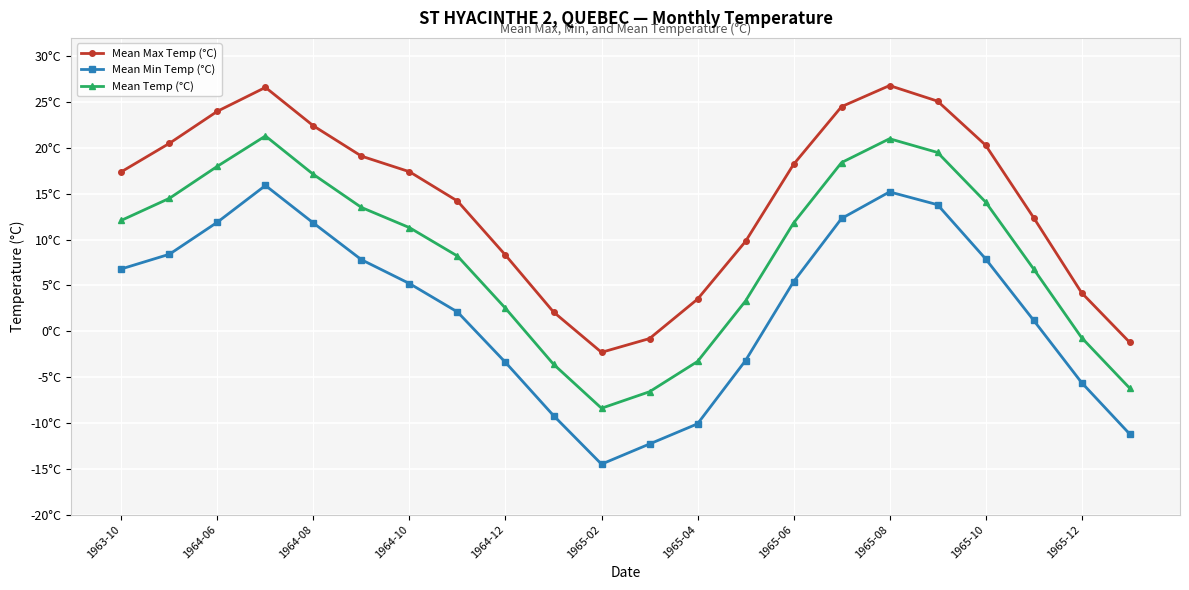

What are all the series names shown in the legend?

Mean Max Temp (°C), Mean Min Temp (°C), Mean Temp (°C)